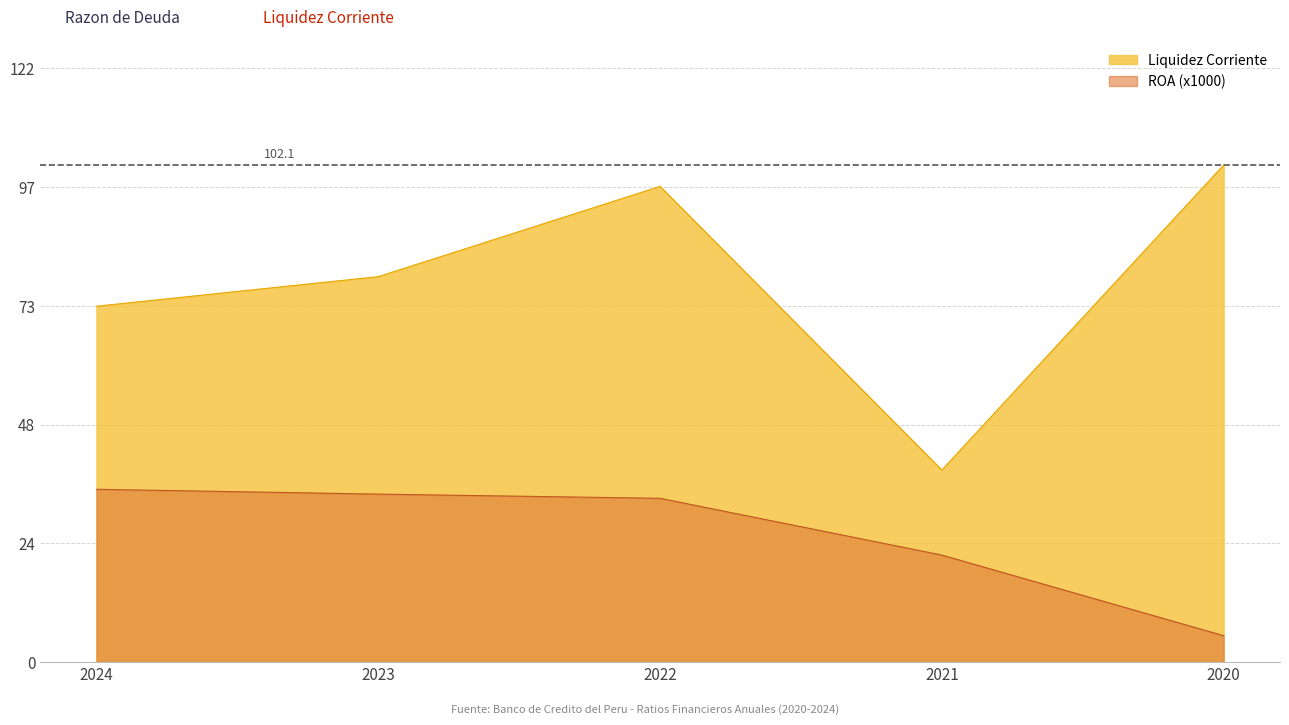

The Liquidez Corriente series shows 111.4 at 2023. True or false?

False